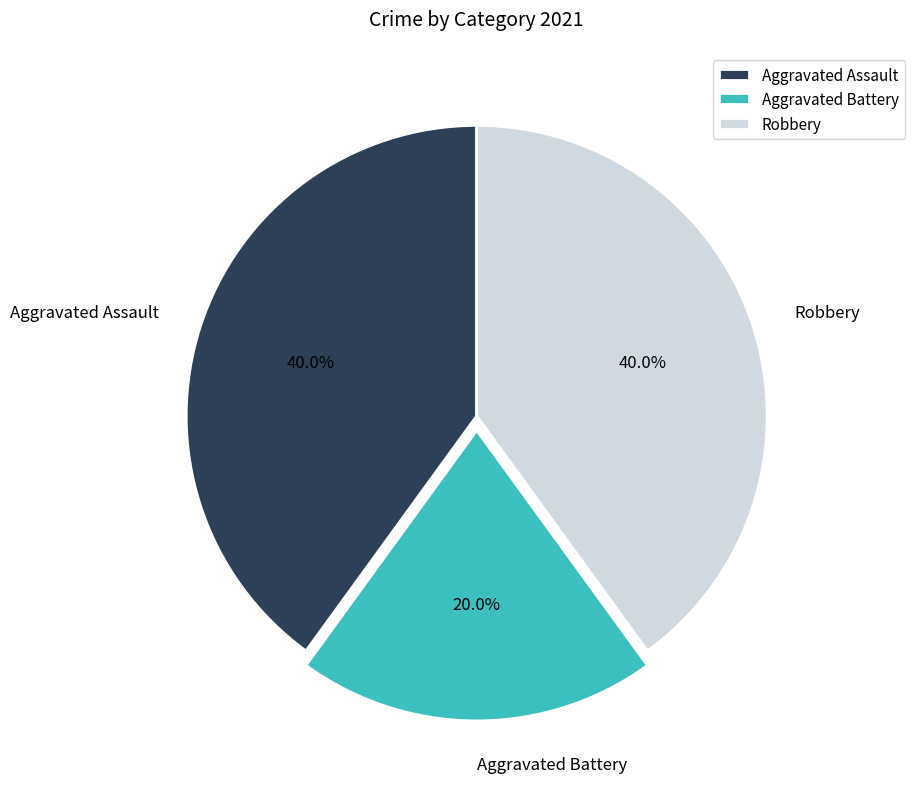

Between Aggravated Battery and Aggravated Assault, which is larger?

Aggravated Assault